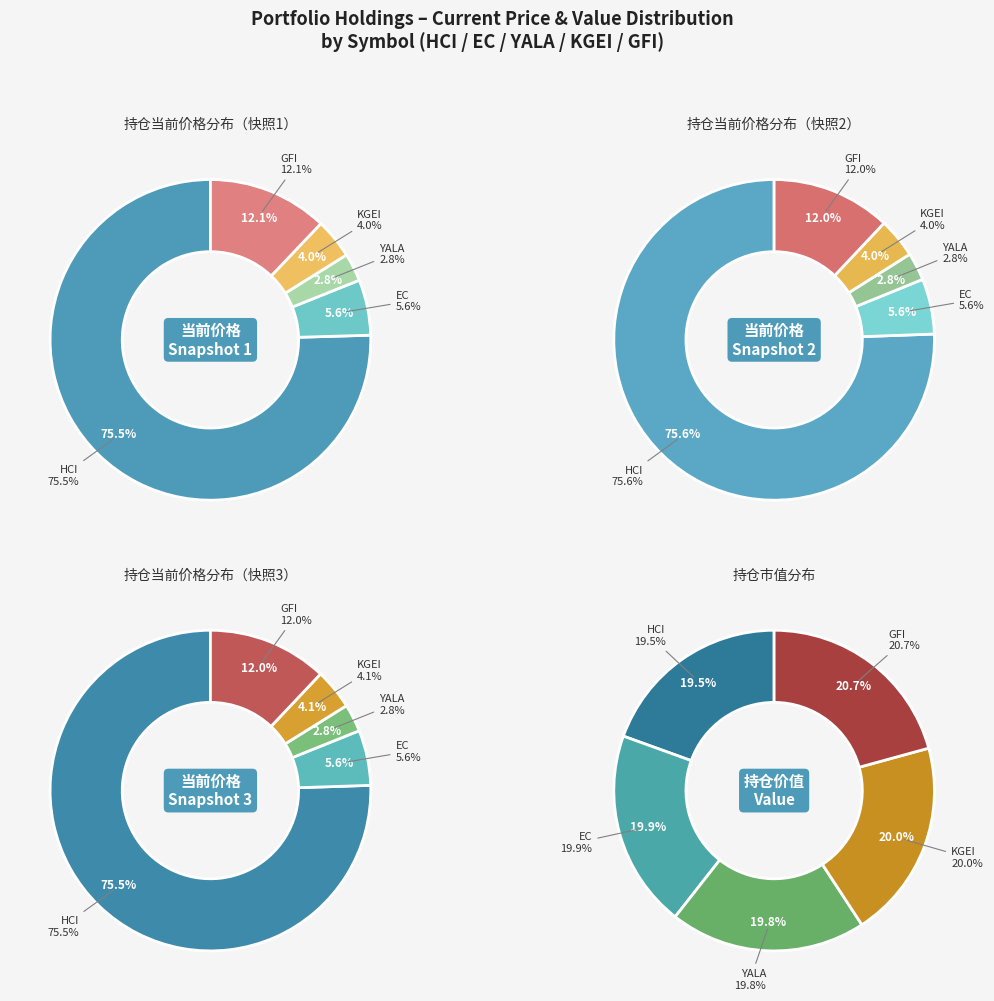

How many segments does this pie chart have?

5